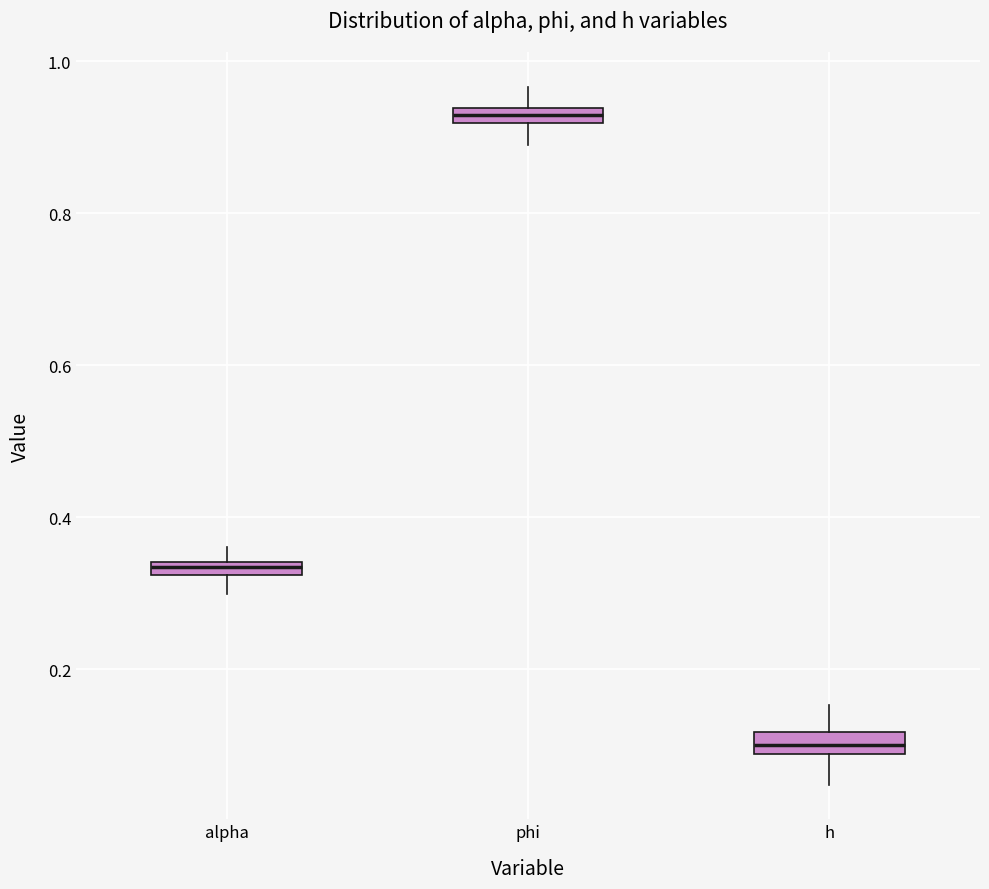

Where does the lower whisker of the box for phi end on the y-axis? The values are not printed on the chart, so give them approximately, as read against the axis.

0.88